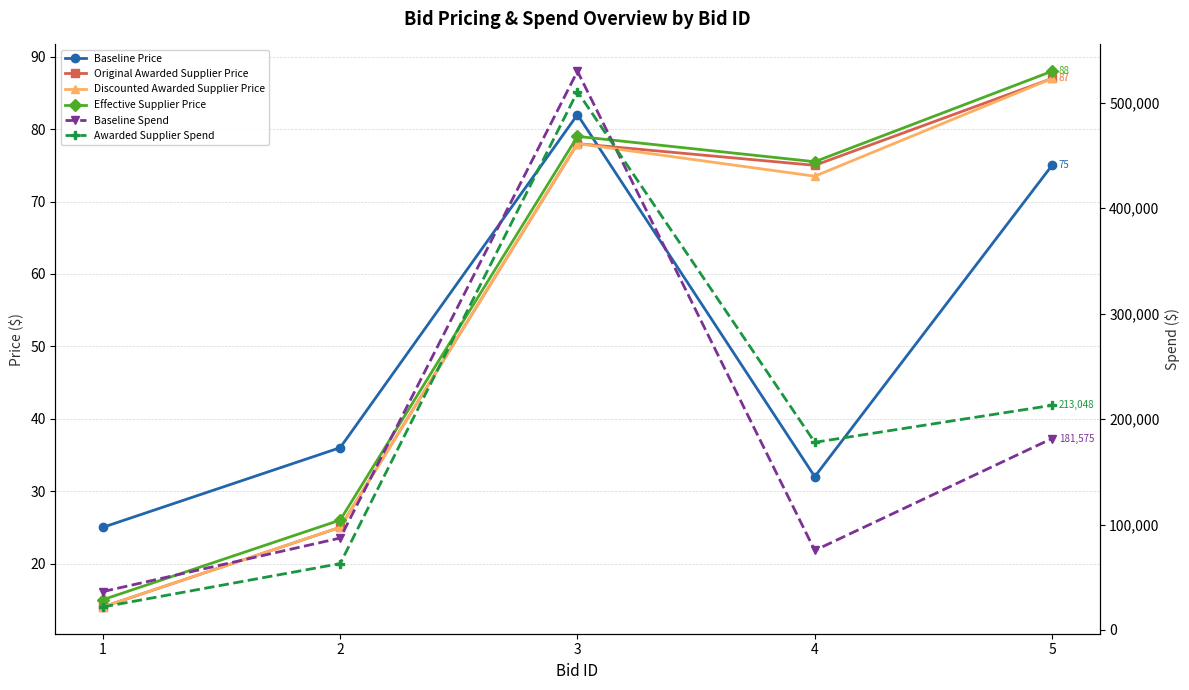

What is the total value across all series at 5?

394960.0